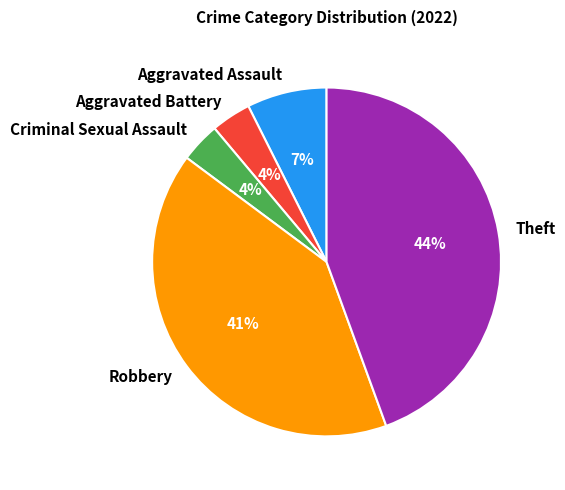

Do Criminal Sexual Assault and Robbery together represent more than half of the pie?

No